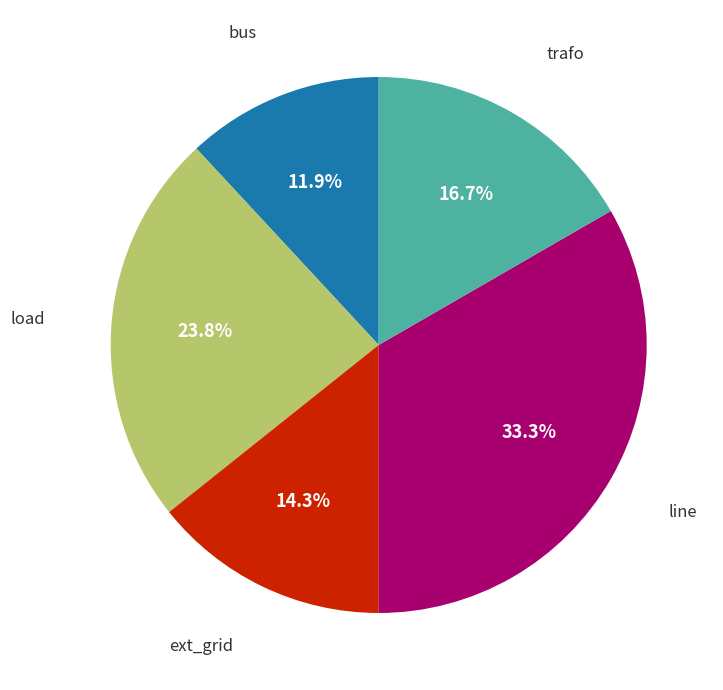

Is there a majority slice in this chart?

No